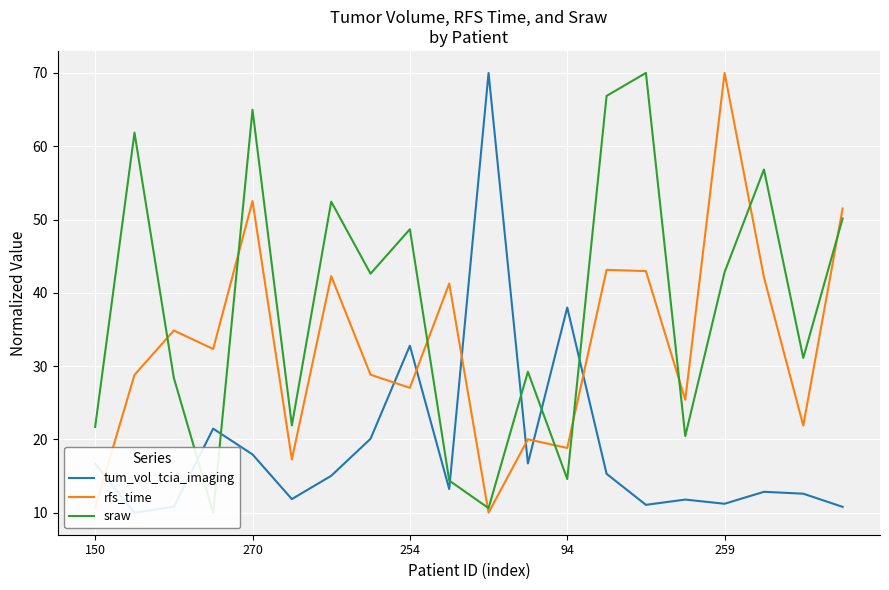

Rank the series by their average value, from highest to lowest.

sraw, rfs_time, tum_vol_tcia_imaging